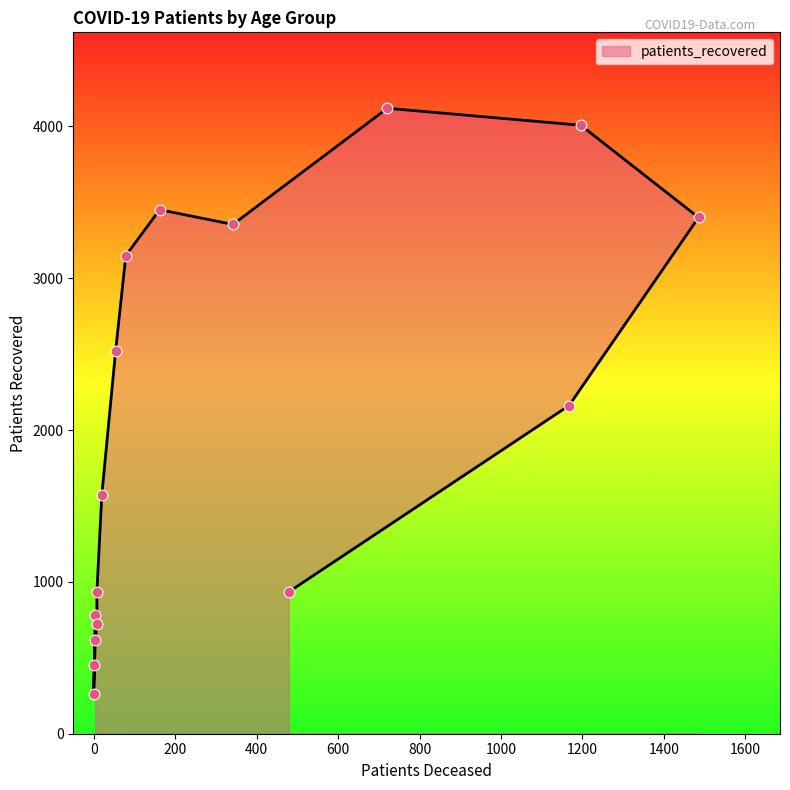

Which has a higher value, 40 - 44 or 60 - 64?

60 - 64